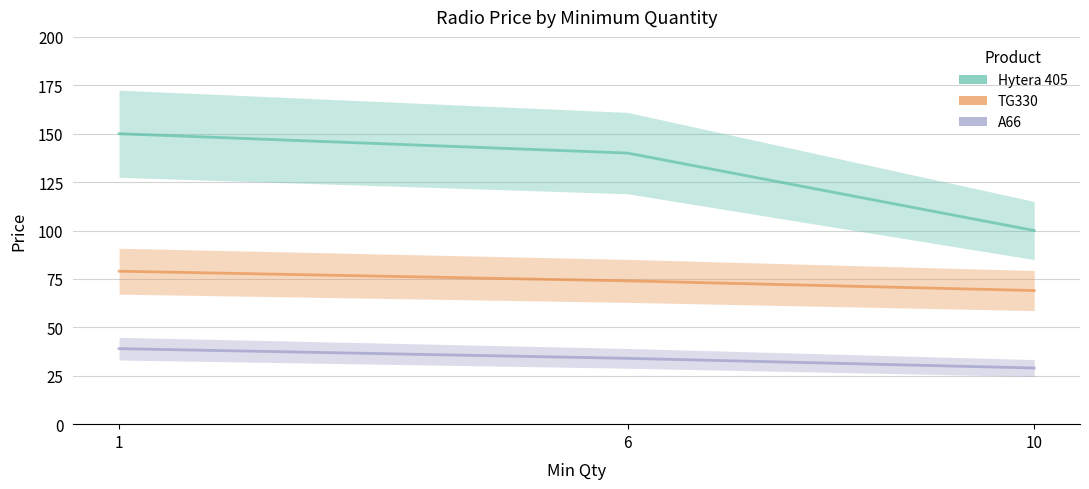

How many series are shown in this chart?

3